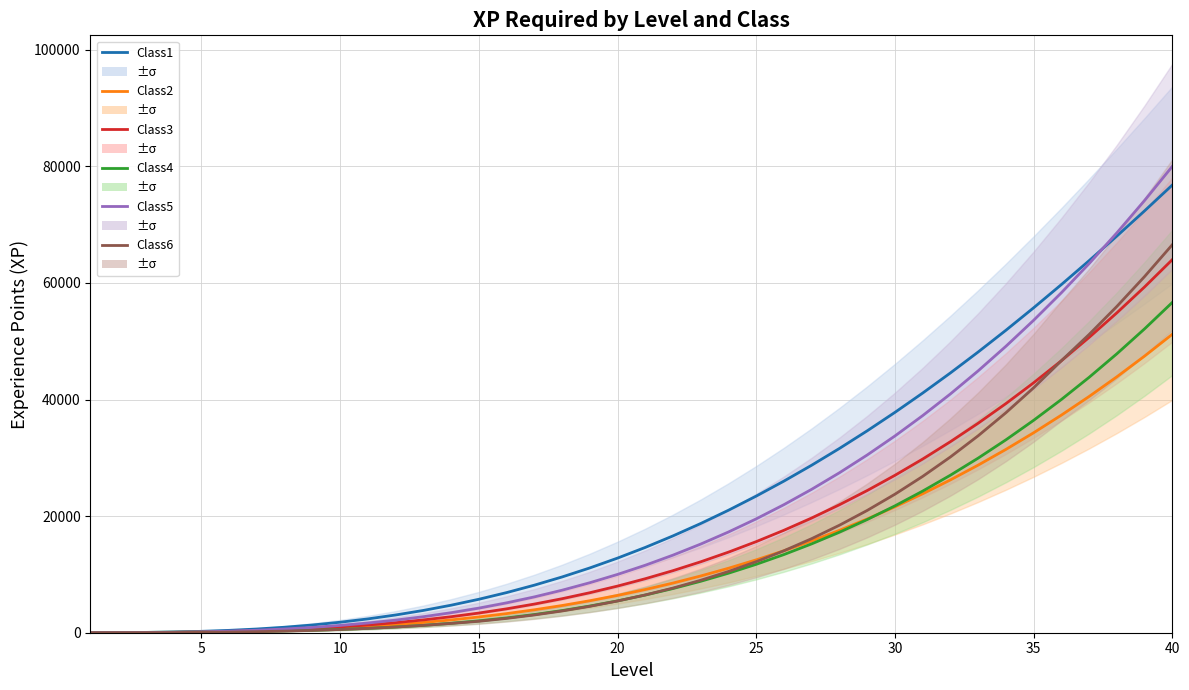

True or false: Class1 and Class3 intersect in this chart.

False